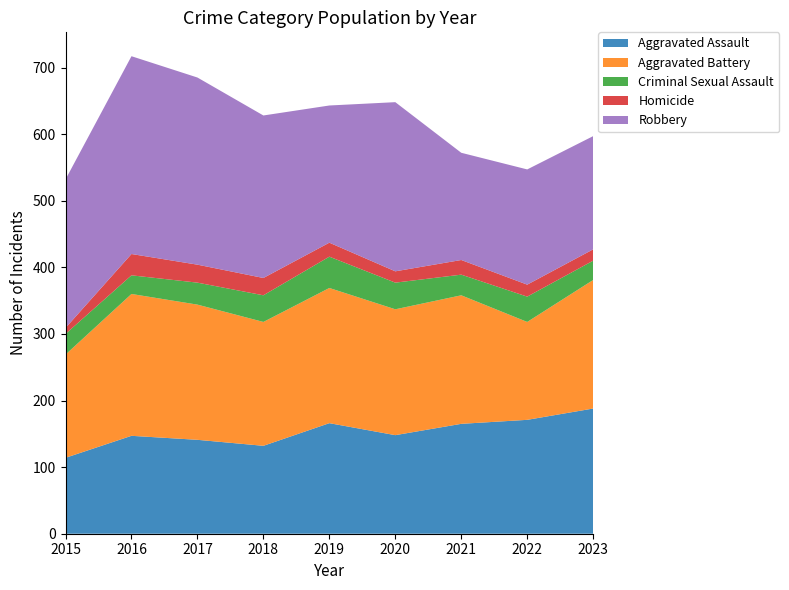

Reading left to right, what are all the values shown in this chart?

Aggravated Assault: 2015=114	2016=147	2017=141	2018=132	2019=166	2020=148	2021=165	2022=171	2023=188
Aggravated Battery: 2015=155	2016=213	2017=203	2018=186	2019=203	2020=189	2021=193	2022=147	2023=193
Criminal Sexual Assault: 2015=31	2016=28	2017=33	2018=40	2019=47	2020=40	2021=31	2022=38	2023=29
Homicide: 2015=9	2016=32	2017=27	2018=26	2019=21	2020=17	2021=22	2022=18	2023=17
Robbery: 2015=223	2016=297	2017=281	2018=244	2019=206	2020=254	2021=161	2022=173	2023=170